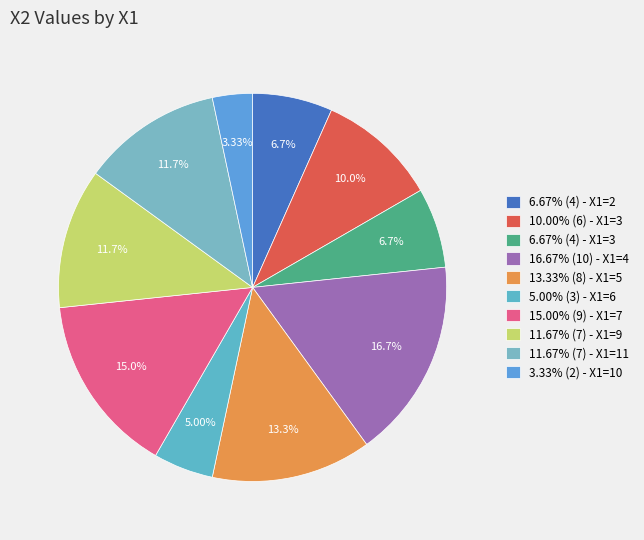

How many slices are in this pie chart?

10